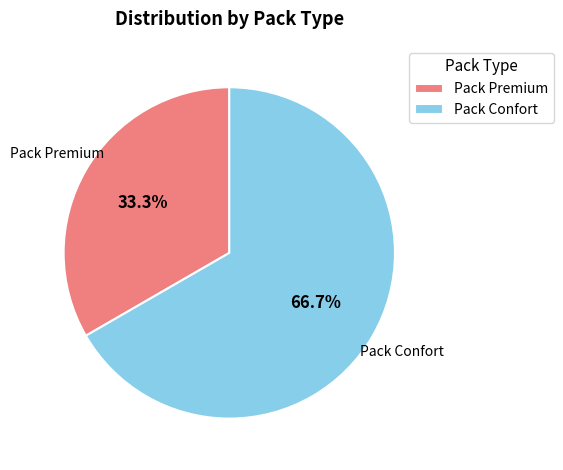

To the nearest percent, what portion does Pack Premium represent?

33%